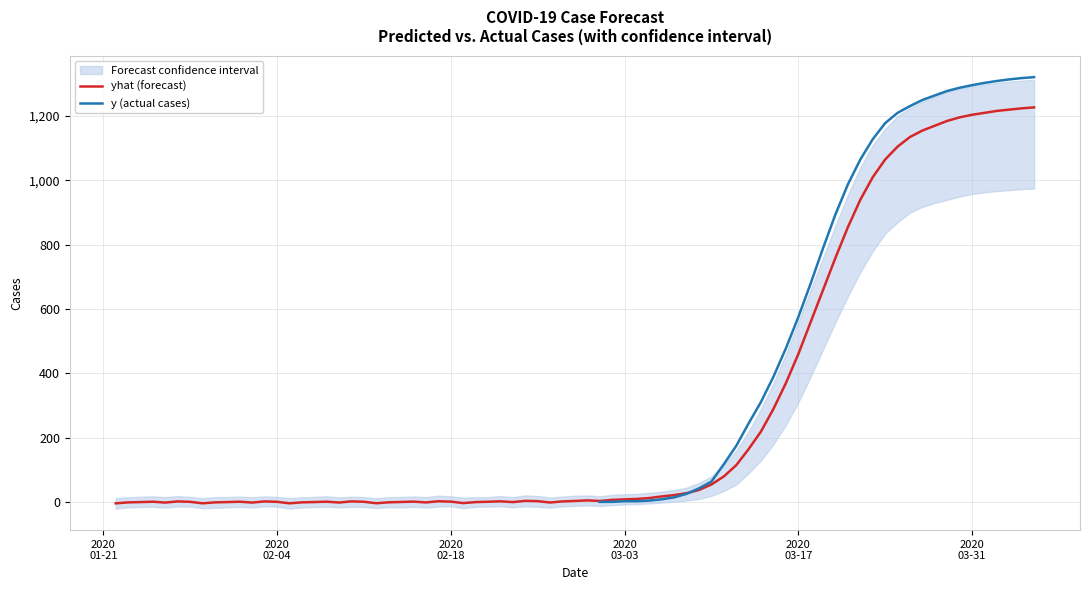

What is the highest value of the yhat (forecast) series?

1227.0